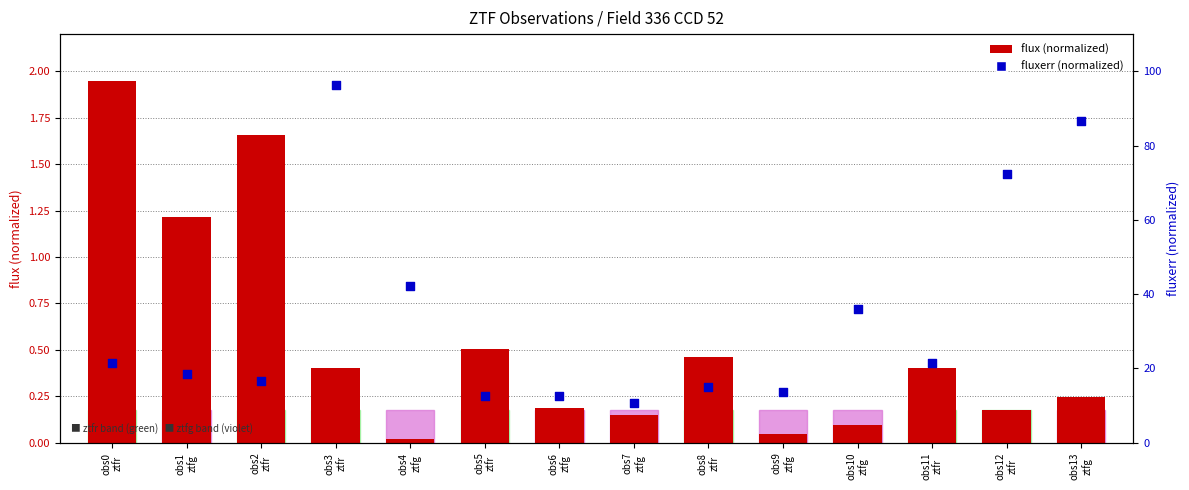

Which series has the largest total across all categories?

fluxerr (normalized)